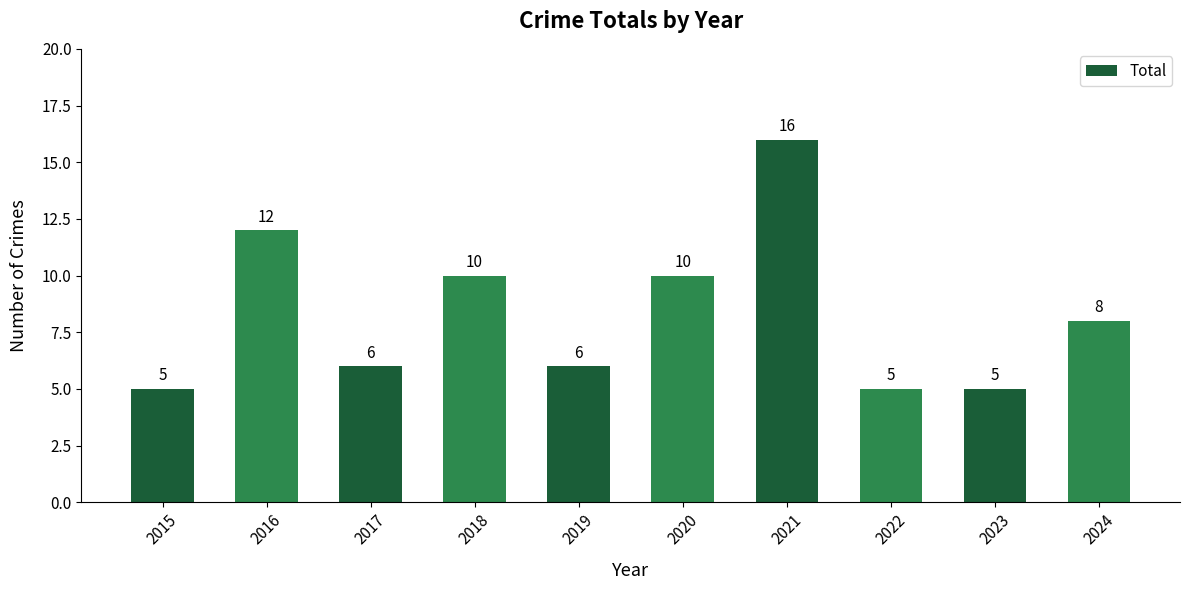

Which has a higher value, 2016 or 2024?

2016